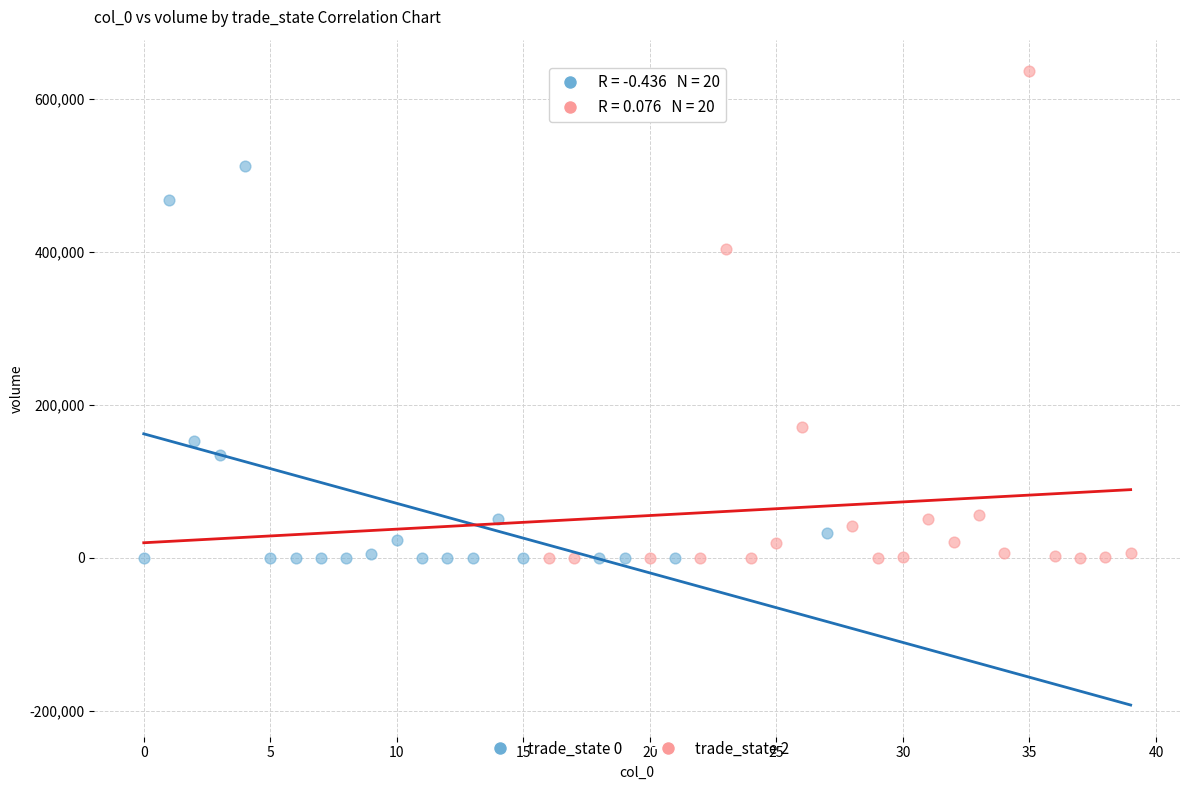

Which series has the widest spread of Y values?

trade_state 2